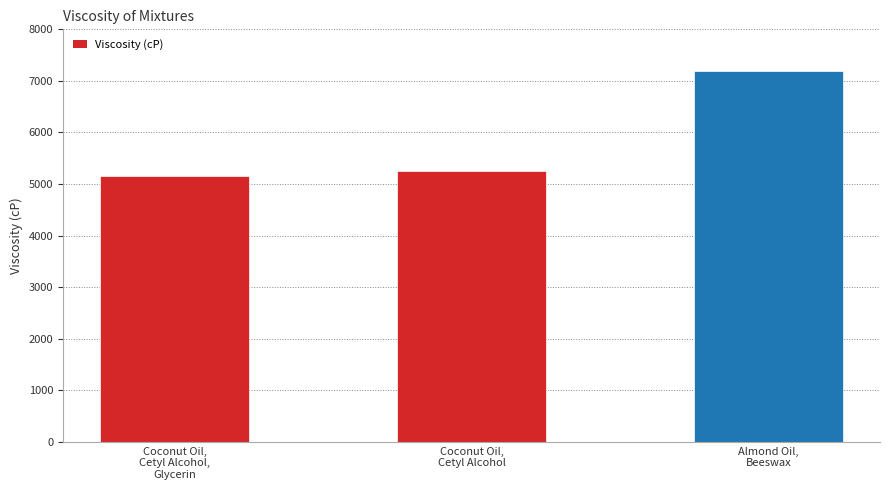

The value at Coconut Oil,
Cetyl Alcohol is 1366.2. True or false?

False